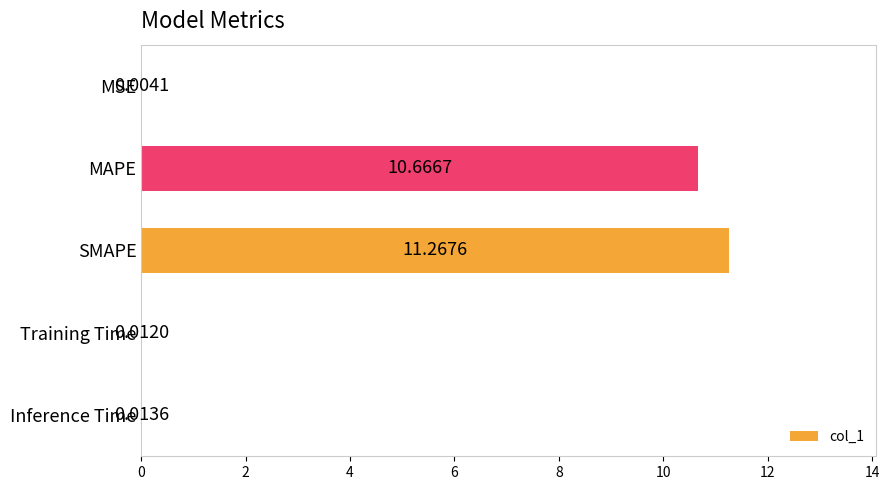

At which label is the value closest to 5?

Inference Time